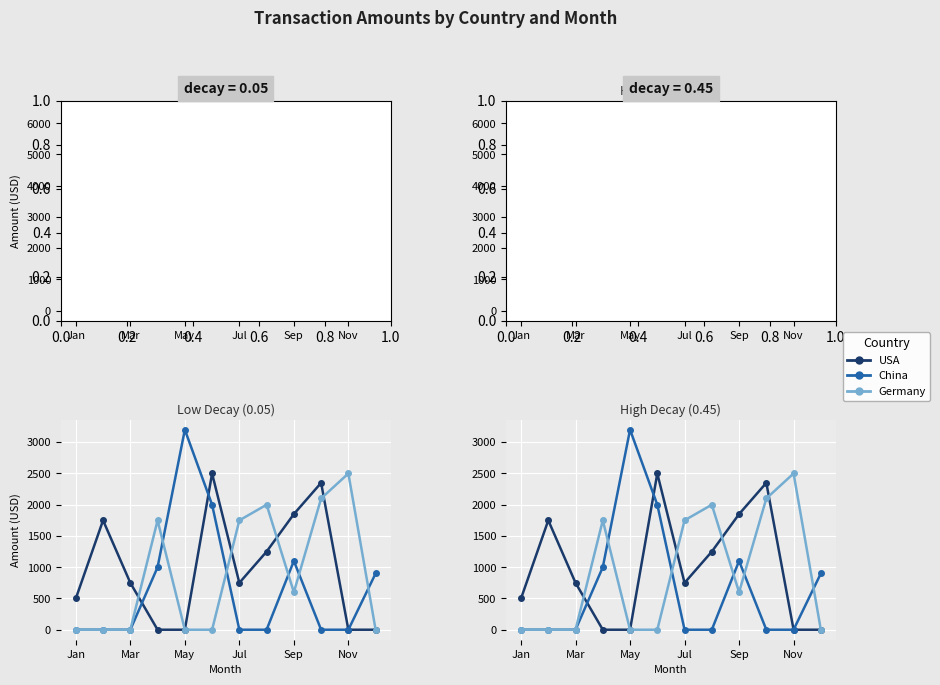

How many positive values does the Germany series have?

6